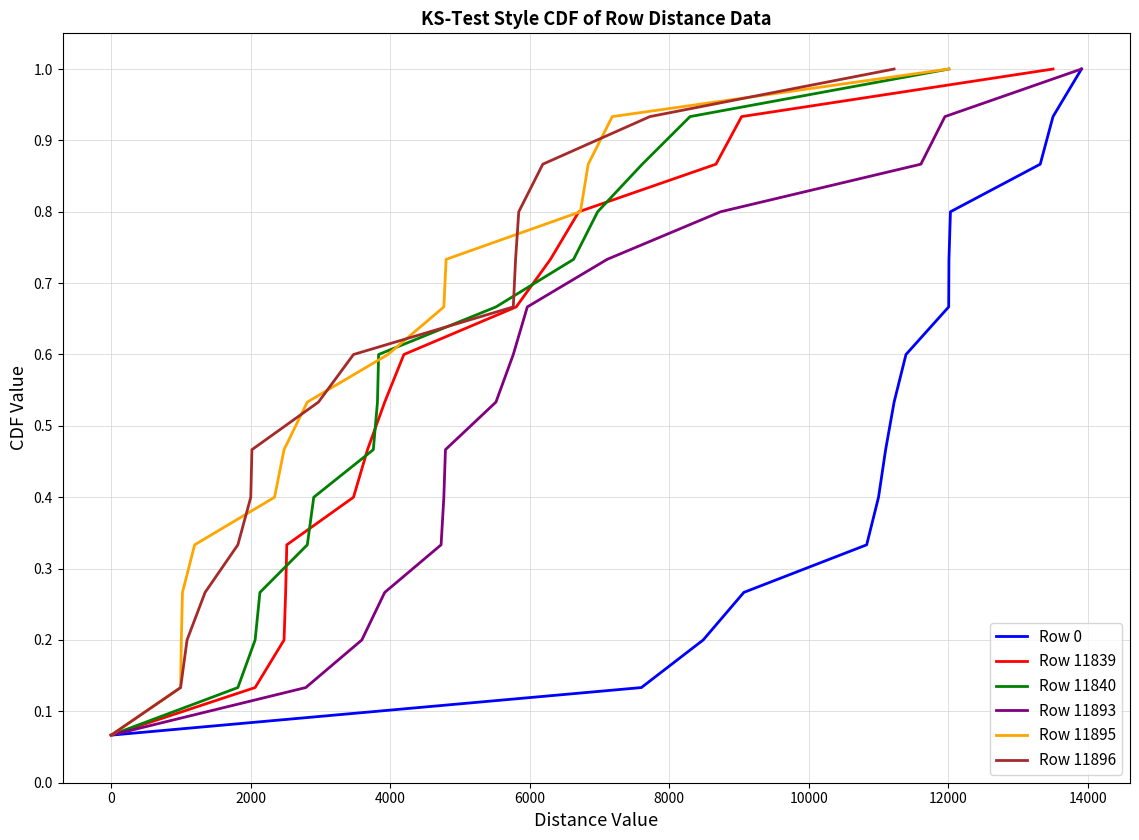

What is the sum of all Row 11896 values?

8.0